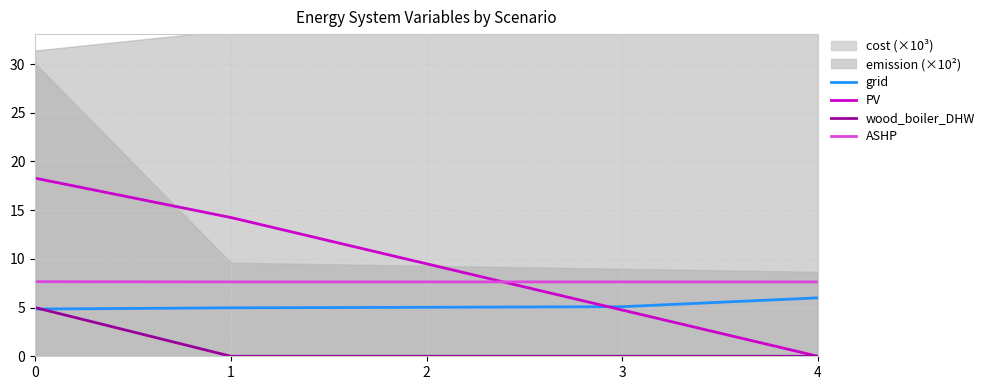

Which series ends up on top after the final intersection of ASHP and PV?

ASHP